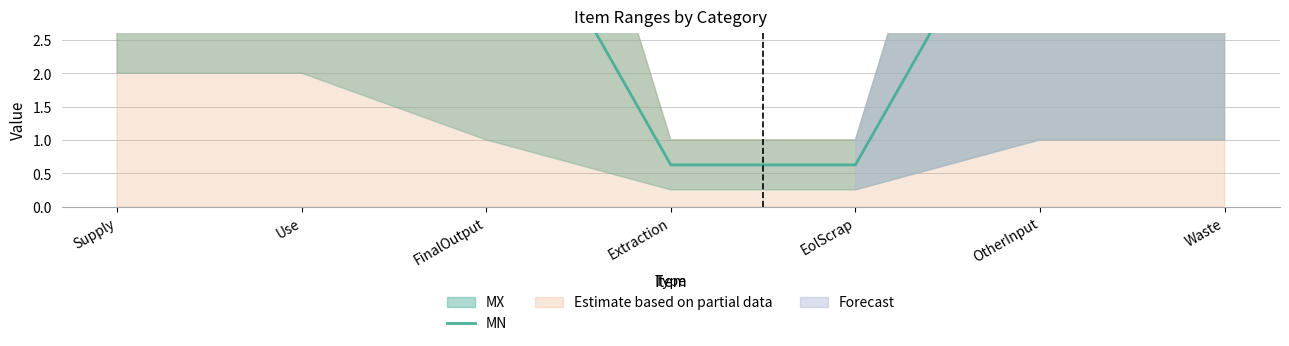

Which label corresponds to the largest value in the chart?

Supply